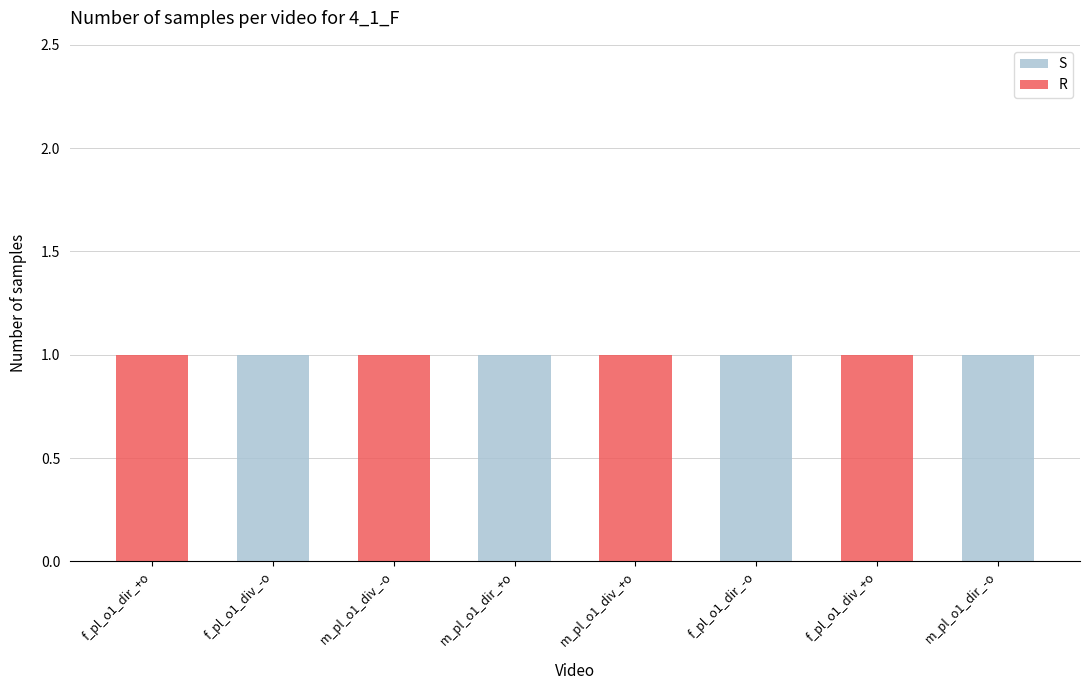

What is the sum of all S values?

4